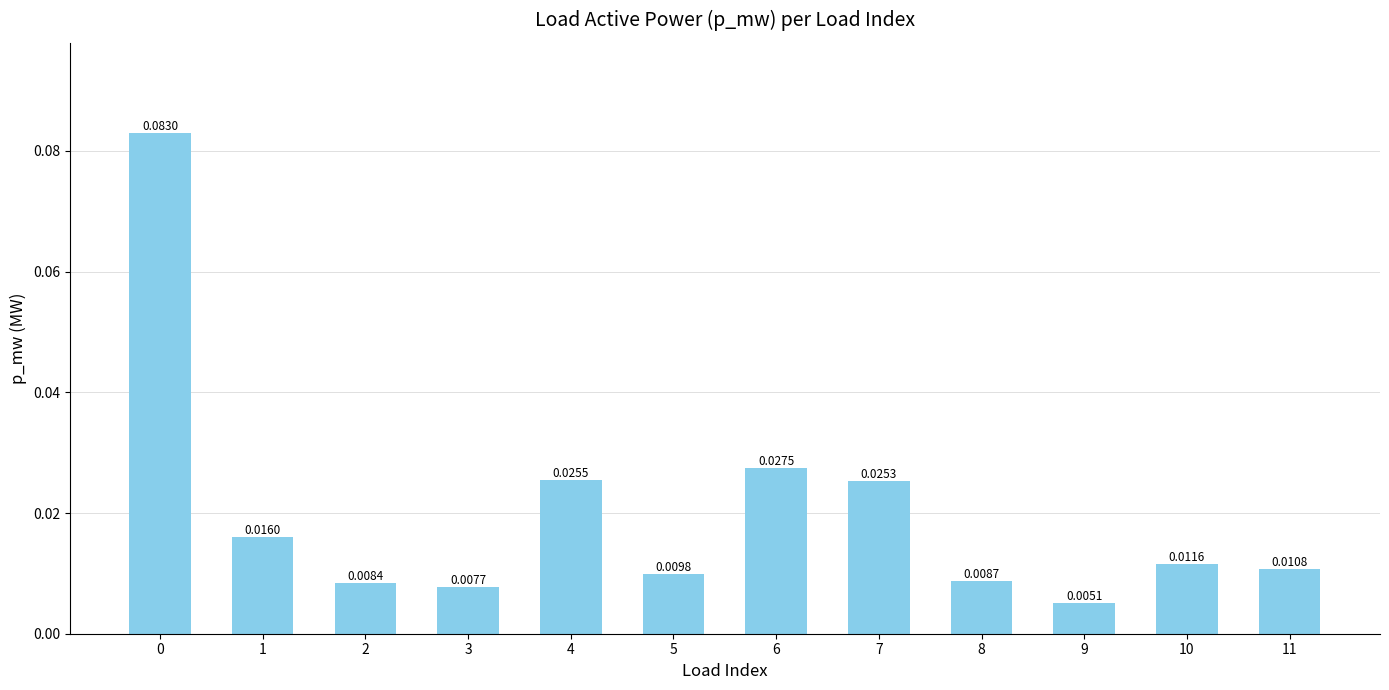

Where is the data nearest to the value 0?

9